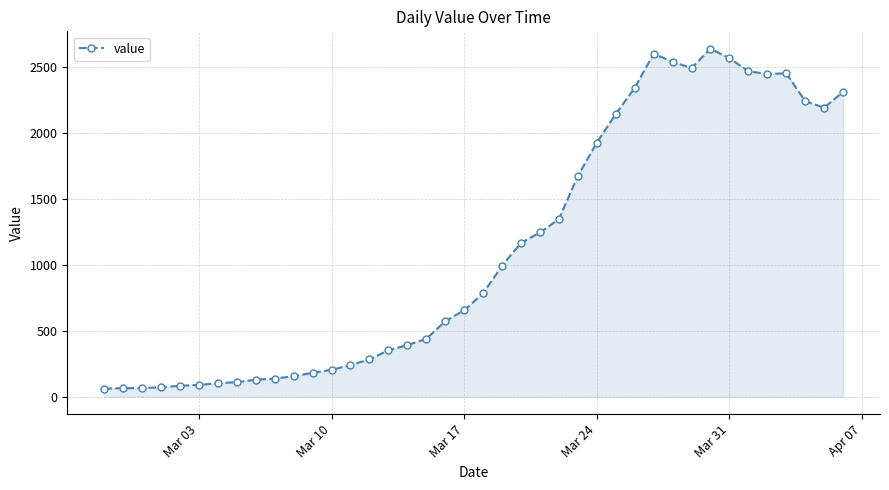

What is the minimum value shown in the chart?

61